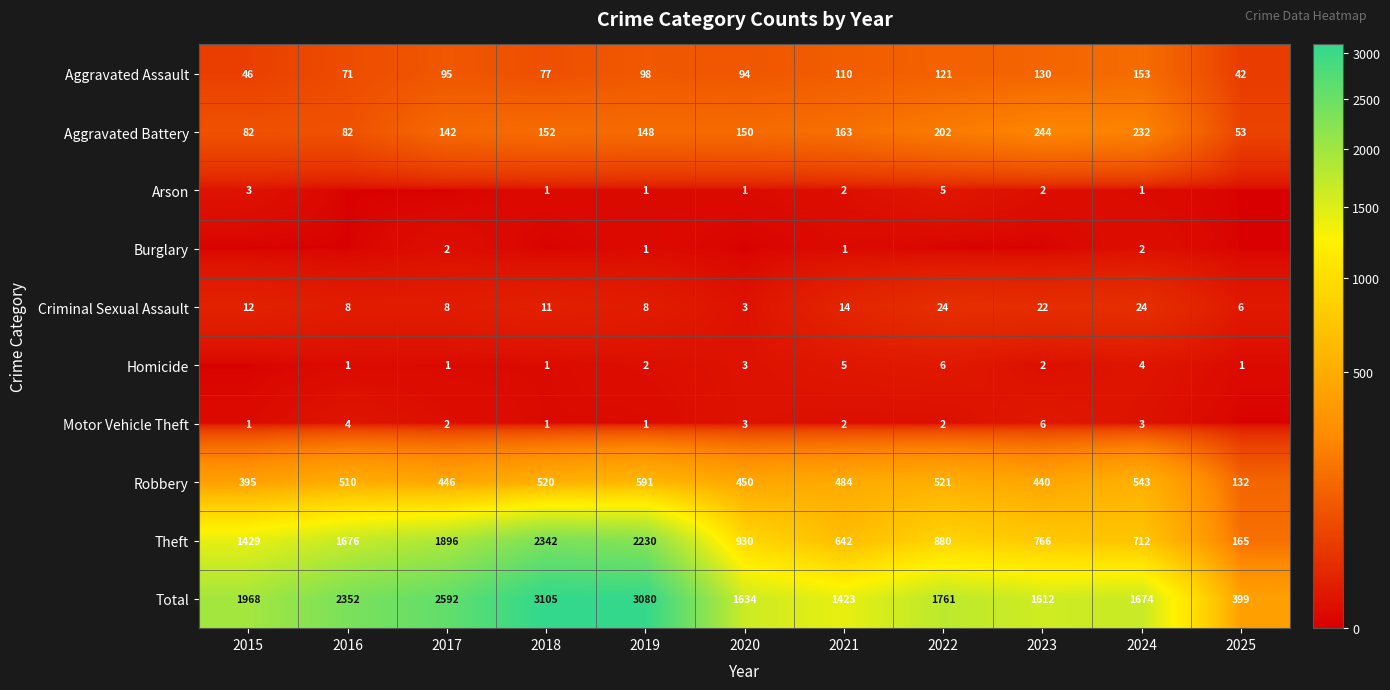

At which category is the sum across all series the highest?

2018